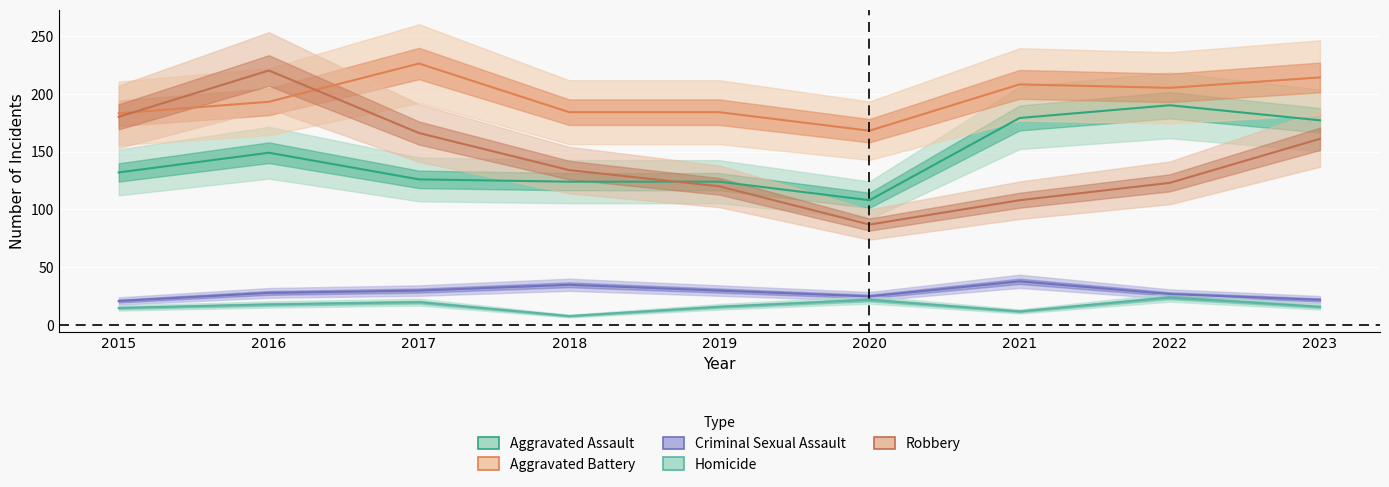

Rank the series by their maximum value, from highest to lowest.

Aggravated Battery, Robbery, Aggravated Assault, Criminal Sexual Assault, Homicide